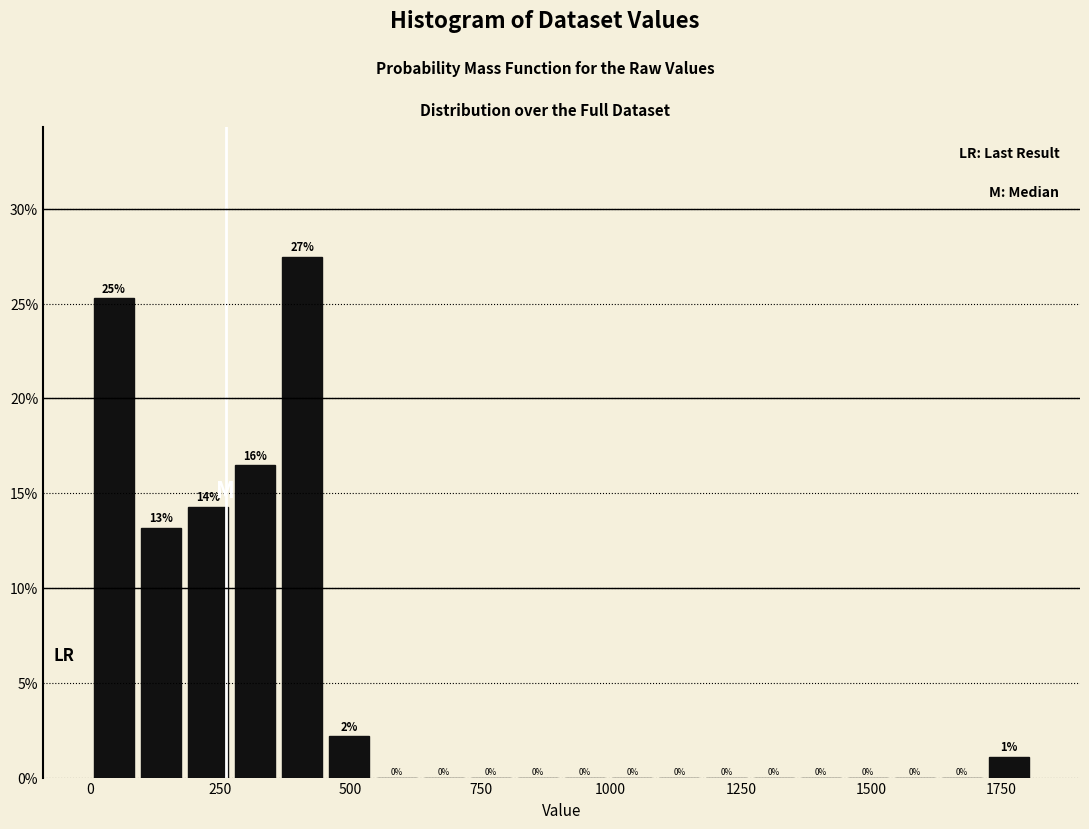

Read against the x-axis, roughly where is the centre of the tallest bar?

400